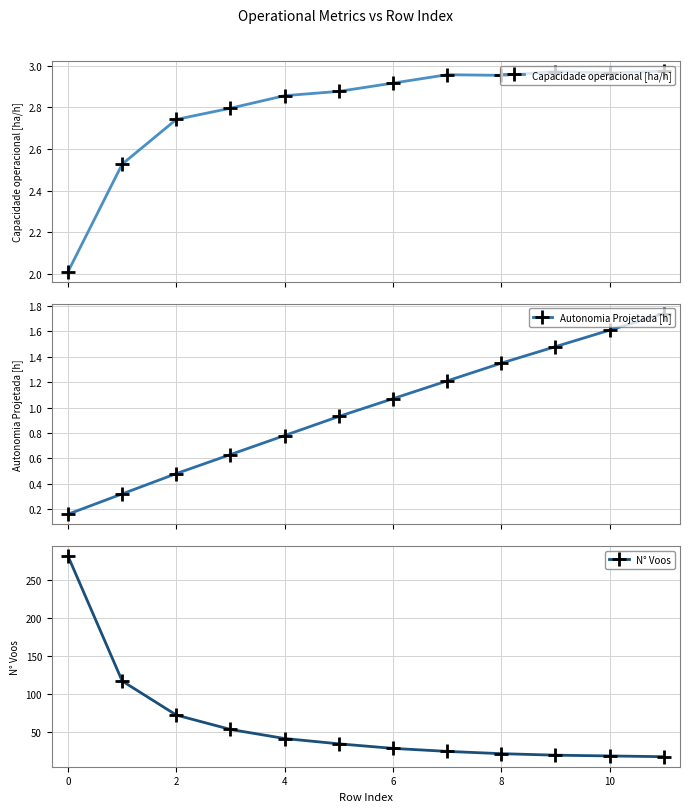

How many data points does each series have?

12